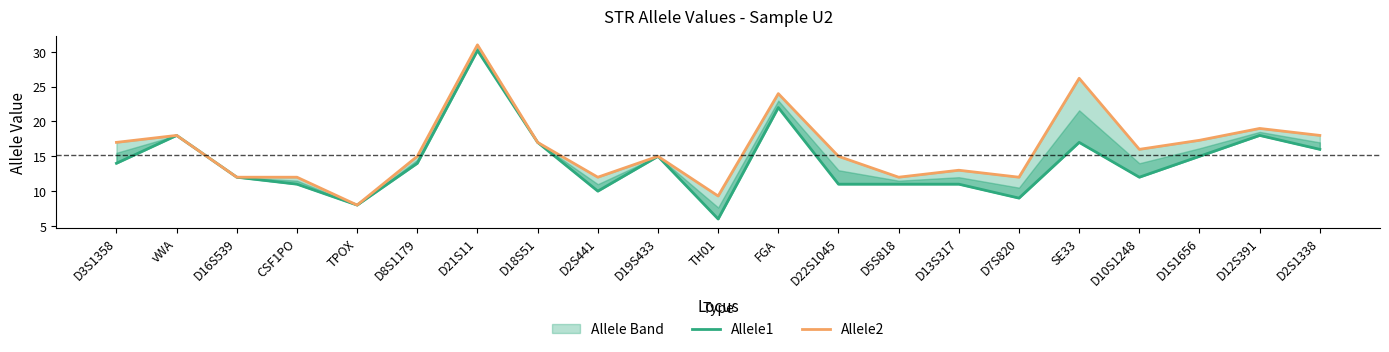

At how many categories does at least one series exceed 28?

1